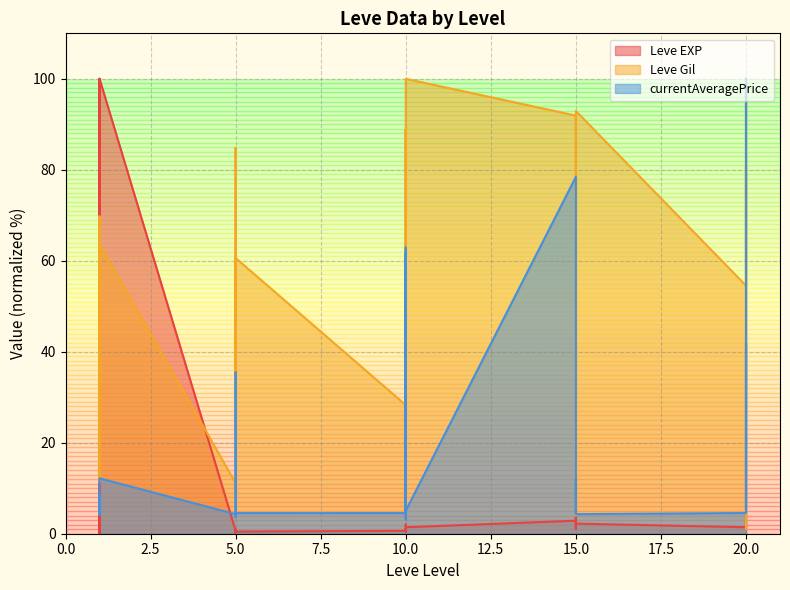

What is the greatest value displayed?

100.0